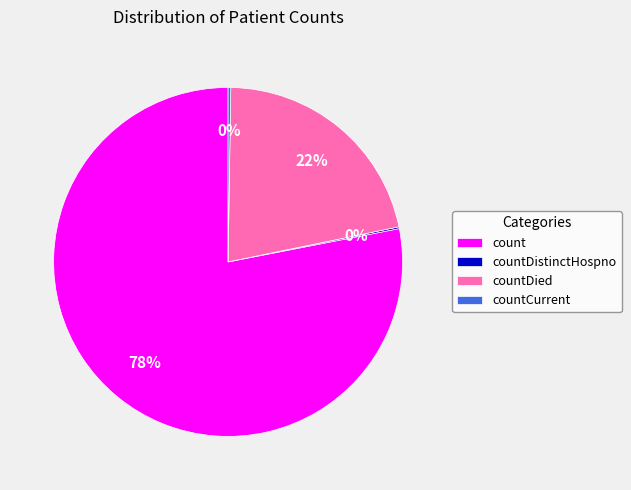

Which category has the biggest portion of the pie?

count